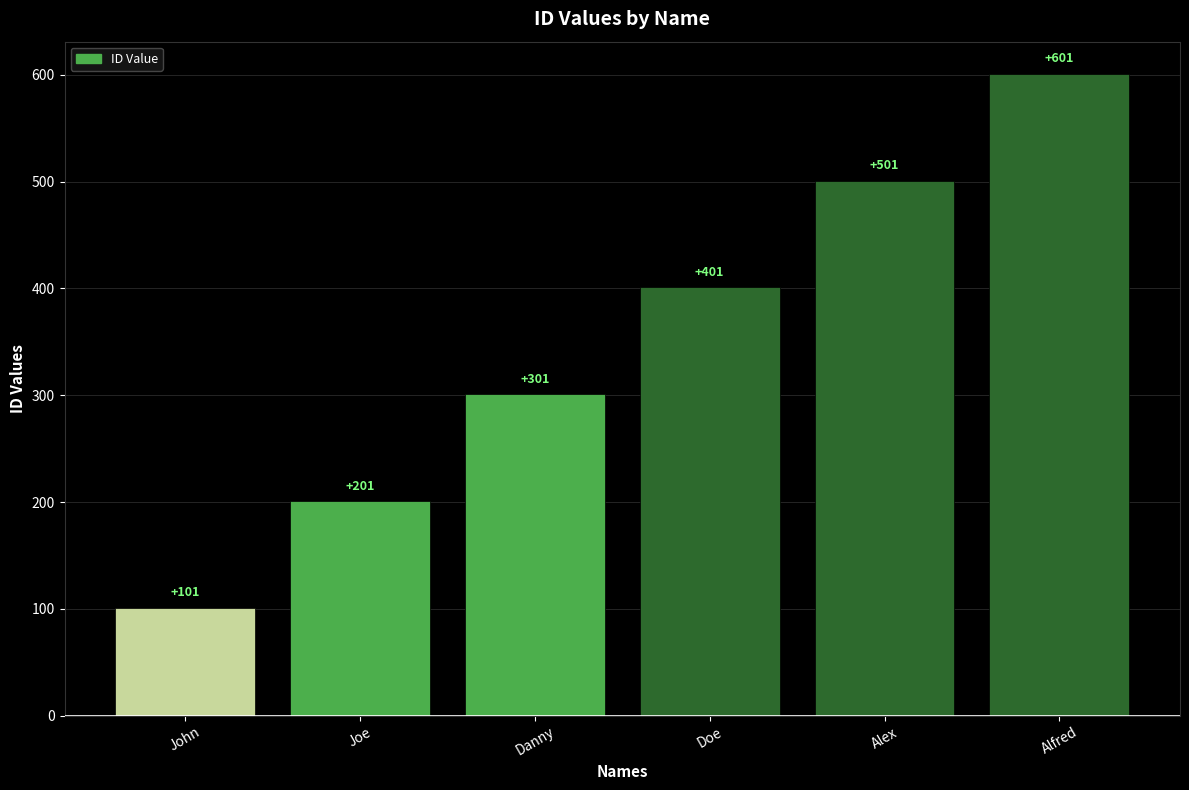

Which has a higher value, Doe or Joe?

Doe